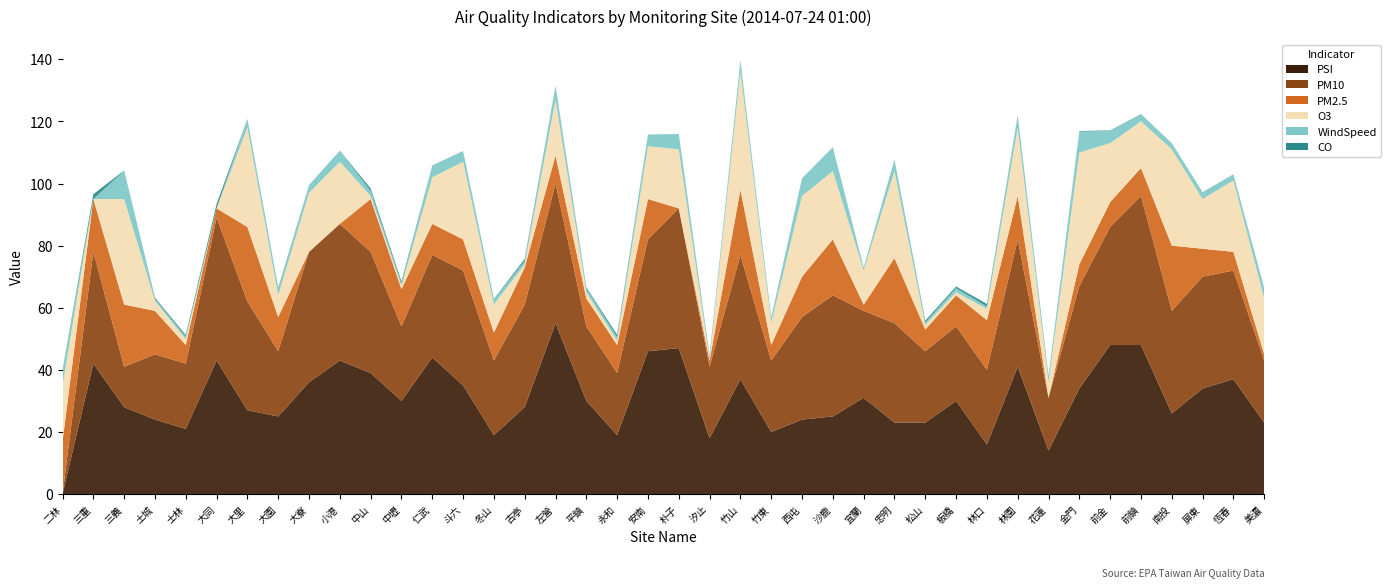

Reading left to right, list all the values displayed in this chart.

PSI: 二林=0.0	三重=42.0	三義=28.0	土城=24.0	士林=21.0	大同=43.0	大里=27.0	大園=25.0	大寮=36.0	小港=43.0	中山=39.0	中壢=30.0	仁武=44.0	斗六=35.0	冬山=19.0	古亭=28.0	左營=55.0	平鎮=30.0	永和=19.0	安南=46.0	朴子=47.0	汐止=18.0	竹山=37.0	竹東=20.0	西屯=24.0	沙鹿=25.0	宜蘭=31.0	忠明=23.0	松山=23.0	板橋=30.0	林口=16.0	林園=41.0	花蓮=14.0	金門=34.0	前金=48.0	前鎮=48.0	南投=26.0	屏東=34.0	恆春=37.0	美濃=23.0
CO: 二林=0.1	三重=1.6	三義=0.1	土城=0.4	士林=0.5	大同=1.4	大里=0.1	大園=0.4	大寮=0.1	小港=0.1	中山=0.8	中壢=0.7	仁武=0.1	斗六=0.1	冬山=0.2	古亭=0.6	左營=0.1	平鎮=0.4	永和=0.8	安南=0.1	朴子=0.1	汐止=0.5	竹山=0.1	竹東=0.1	西屯=0.1	沙鹿=0.1	宜蘭=0.2	忠明=0.1	松山=0.6	板橋=0.5	林口=0.8	林園=0.1	花蓮=0.2	金門=0.2	前金=0.1	前鎮=0.1	南投=0.1	屏東=0.2	恆春=0.1	美濃=0.1
O3: 二林=18.0	三重=0.0	三義=34.0	土城=3.2	士林=1.9	大同=0.0	大里=32.0	大園=7.1	大寮=19.0	小港=20.0	中山=1.0	中壢=1.1	仁武=15.0	斗六=25.0	冬山=9.1	古亭=1.0	左營=18.0	平鎮=1.9	永和=1.4	安南=17.0	朴子=19.0	汐止=0.3	竹山=38.0	竹東=7.2	西屯=26.0	沙鹿=22.0	宜蘭=11.0	忠明=28.0	松山=1.5	板橋=1.0	林口=3.7	林園=22.0	花蓮=5.2	金門=36.0	前金=19.0	前鎮=15.0	南投=31.0	屏東=16.0	恆春=23.0	美濃=18.0
PM10: 二林=0.0	三重=36.0	三義=13.0	土城=21.0	士林=21.0	大同=46.0	大里=35.0	大園=21.0	大寮=42.0	小港=44.0	中山=39.0	中壢=24.0	仁武=33.0	斗六=37.0	冬山=24.0	古亭=33.0	左營=45.0	平鎮=24.0	永和=20.0	安南=36.0	朴子=45.0	汐止=23.0	竹山=40.0	竹東=23.0	西屯=33.0	沙鹿=39.0	宜蘭=28.0	忠明=32.0	松山=23.0	板橋=24.0	林口=24.0	林園=41.0	花蓮=17.0	金門=33.0	前金=38.0	前鎮=48.0	南投=33.0	屏東=36.0	恆春=35.0	美濃=20.0
PM2.5: 二林=17.0	三重=17.0	三義=20.0	土城=14.0	士林=6.0	大同=3.0	大里=24.0	大園=11.0	大寮=0.0	小港=0.0	中山=17.0	中壢=12.0	仁武=10.0	斗六=10.0	冬山=9.0	古亭=12.0	左營=9.0	平鎮=9.0	永和=9.0	安南=13.0	朴子=0.0	汐止=2.0	竹山=21.0	竹東=5.0	西屯=13.0	沙鹿=18.0	宜蘭=2.0	忠明=21.0	松山=7.0	板橋=10.0	林口=16.0	林園=14.0	花蓮=0.0	金門=7.0	前金=8.0	前鎮=9.0	南投=21.0	屏東=9.0	恆春=6.0	美濃=2.0
WindSpeed: 二林=4.9	三重=0.0	三義=9.1	土城=0.6	士林=0.8	大同=0.0	大里=2.7	大園=1.9	大寮=2.4	小港=3.5	中山=1.6	中壢=0.7	仁武=3.7	斗六=3.3	冬山=1.5	古亭=1.1	左營=4.3	平鎮=1.3	永和=1.1	安南=3.6	朴子=4.9	汐止=0.8	竹山=3.4	竹東=1.5	西屯=5.6	沙鹿=7.6	宜蘭=0.7	忠明=3.6	松山=0.8	板橋=1.3	林口=0.7	林園=3.9	花蓮=1.6	金門=6.7	前金=4.0	前鎮=2.3	南投=1.8	屏東=2.0	恆春=1.9	美濃=3.3